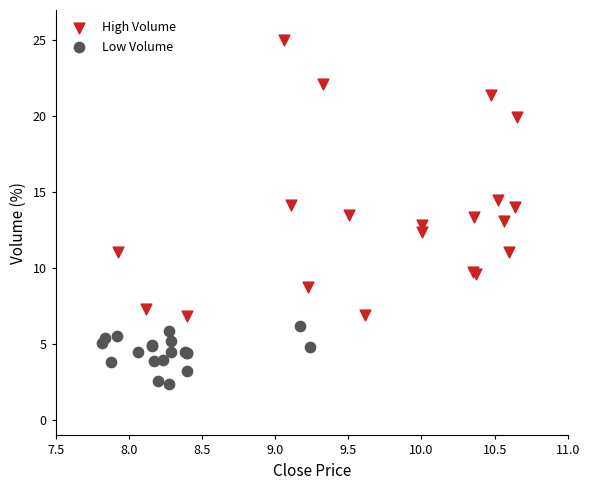

Which series has the largest Y range (max minus min)?

High Volume